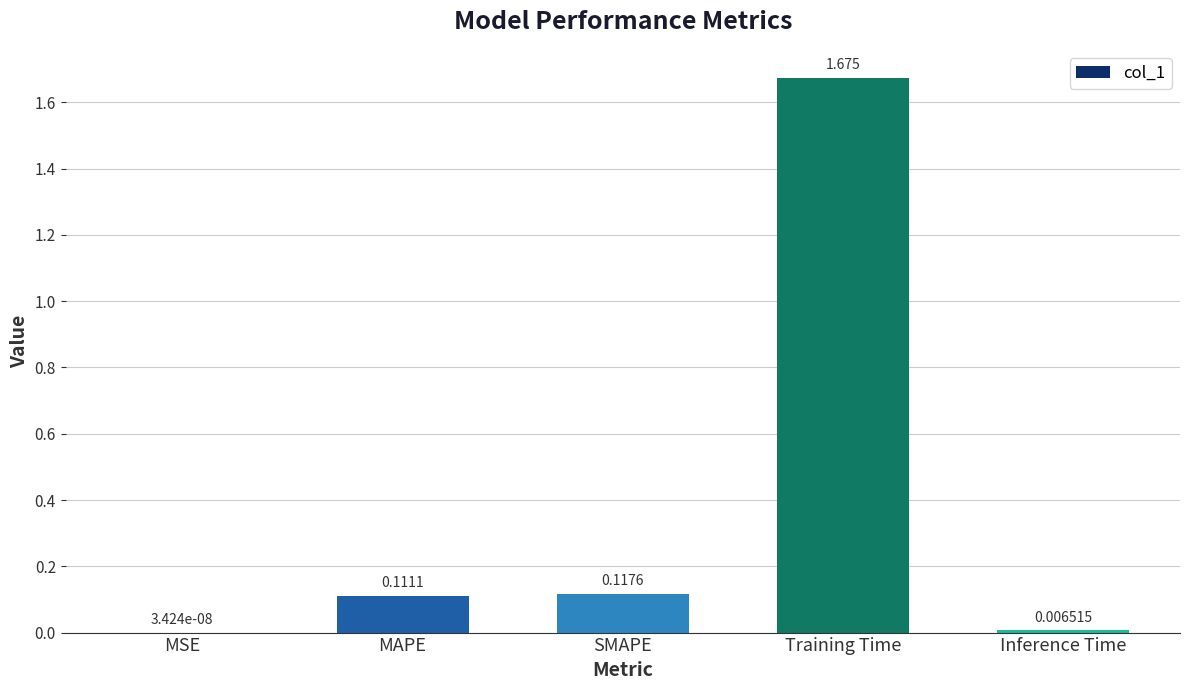

Which category has the highest value across all series?

Training Time